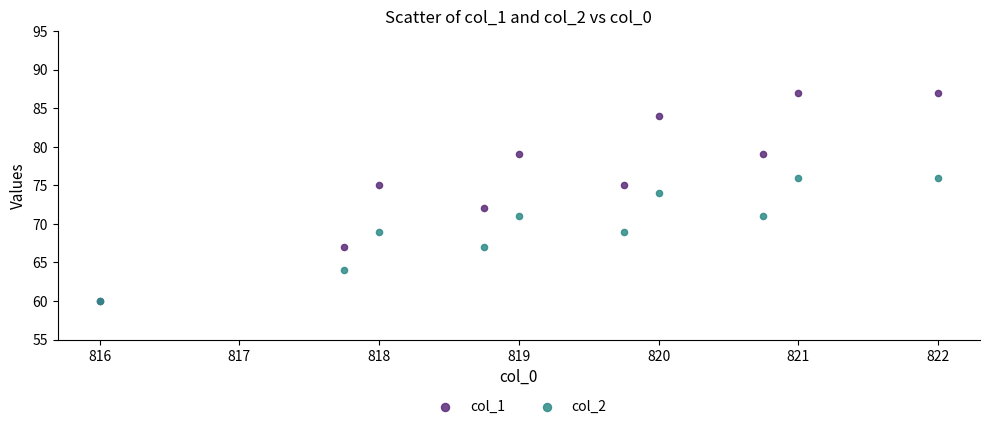

Which series reaches the maximum Y coordinate?

col_1